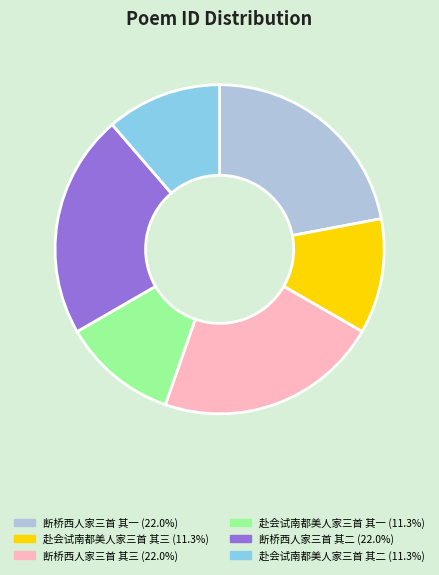

Combined, do 赴会试南都美人家三首 其三 and 赴会试南都美人家三首 其二 account for over 50%?

No